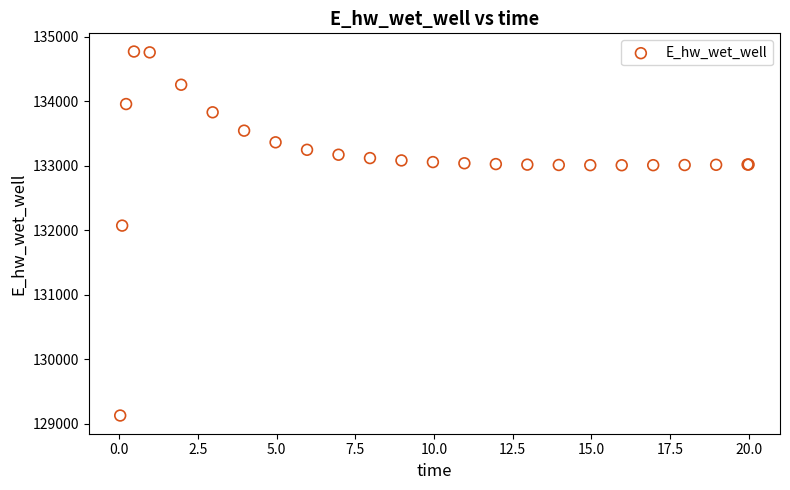

What Y value in the scatter plot is closest to 131949?

132072.2